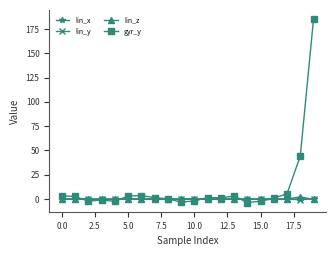

How many categories are shown in the chart?

20